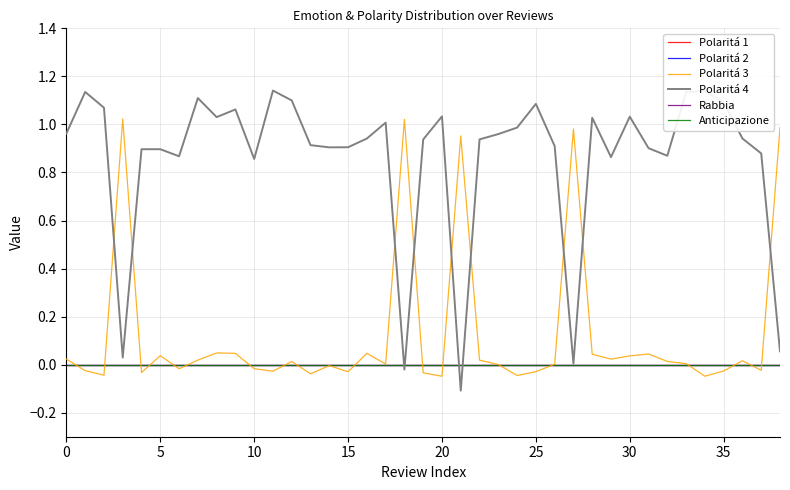

Rank the series by their maximum value, from highest to lowest.

Polaritá 4, Polaritá 3, Polaritá 1, Polaritá 2, Rabbia, Anticipazione